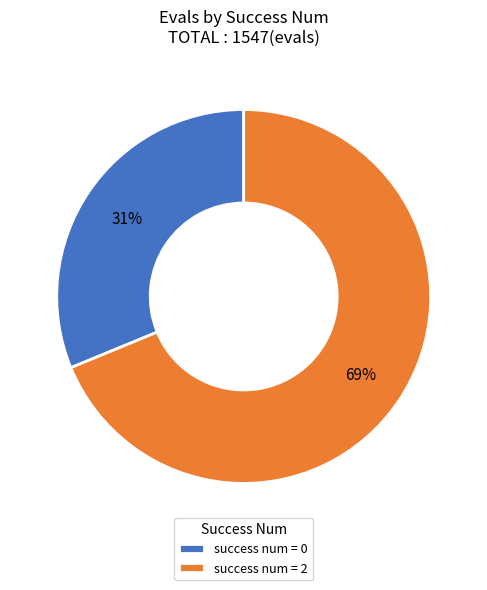

Does any single category account for the majority?

Yes